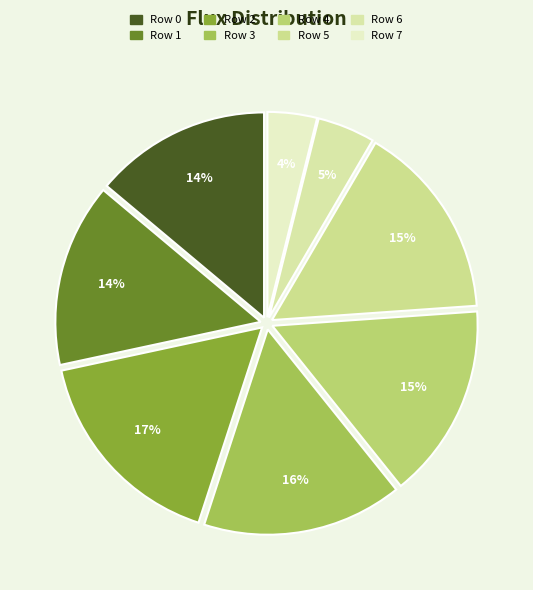

Count the number of slices in the pie.

8